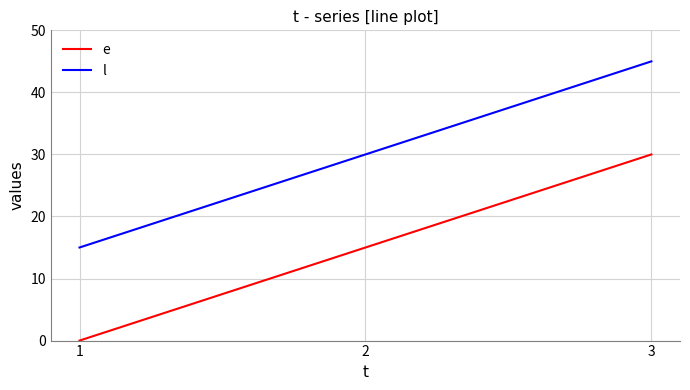

Reading right to left, what are all the values shown in this chart?

e: 30	15	0
l: 45	30	15